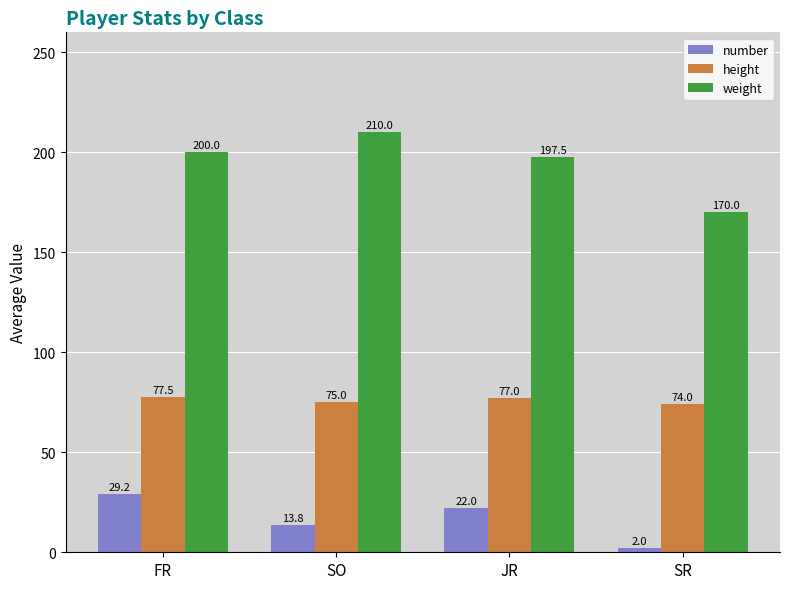

Is it true that height equals 51.1 at SO?

False